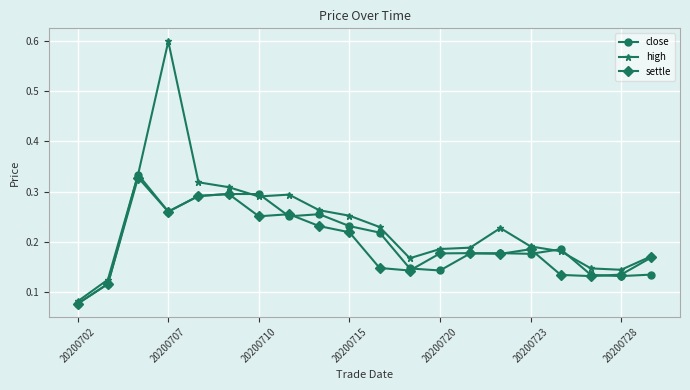

True or false: settle has more than 1 points higher than both neighbors.

True